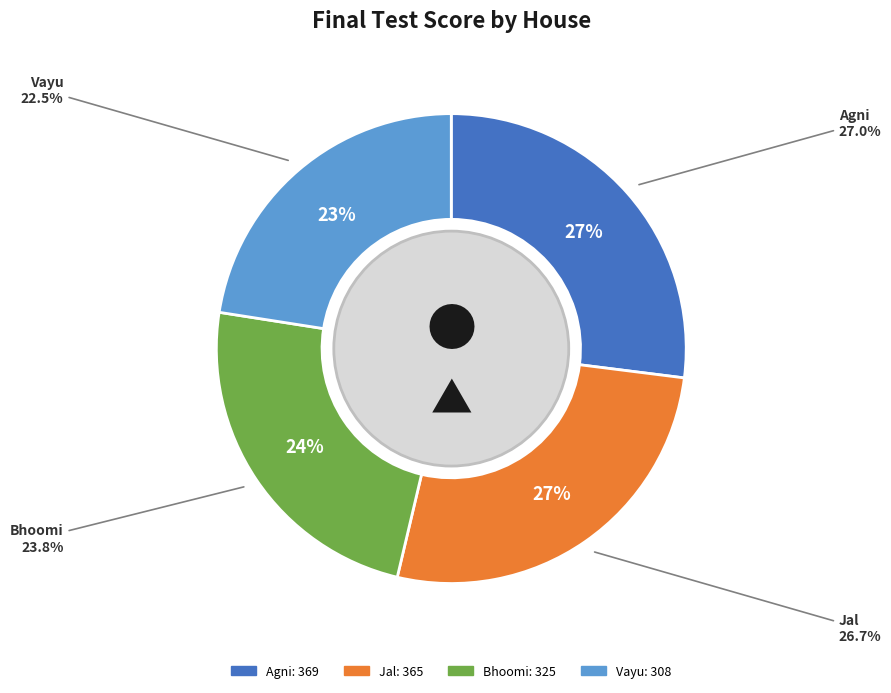

Is there a majority slice in this chart?

No